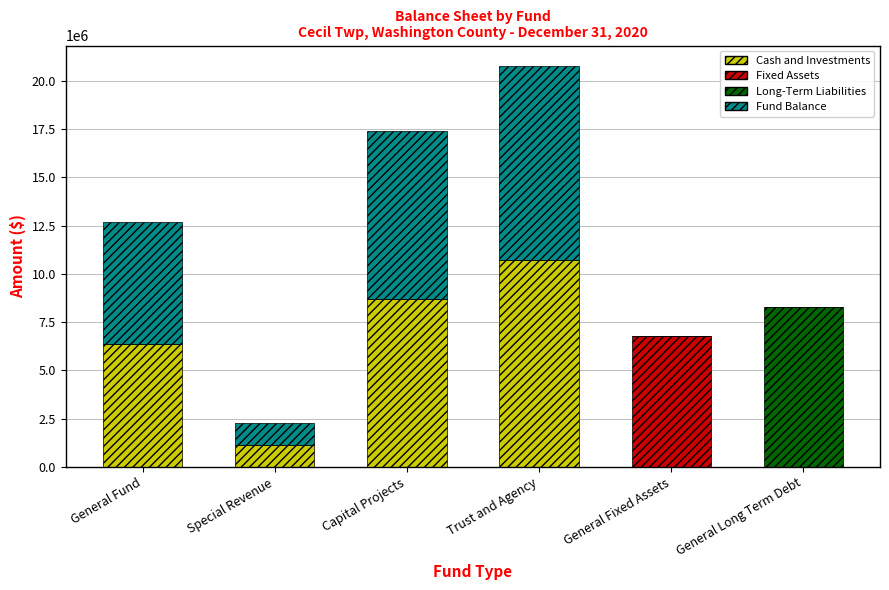

Count the number of categories in the chart.

6